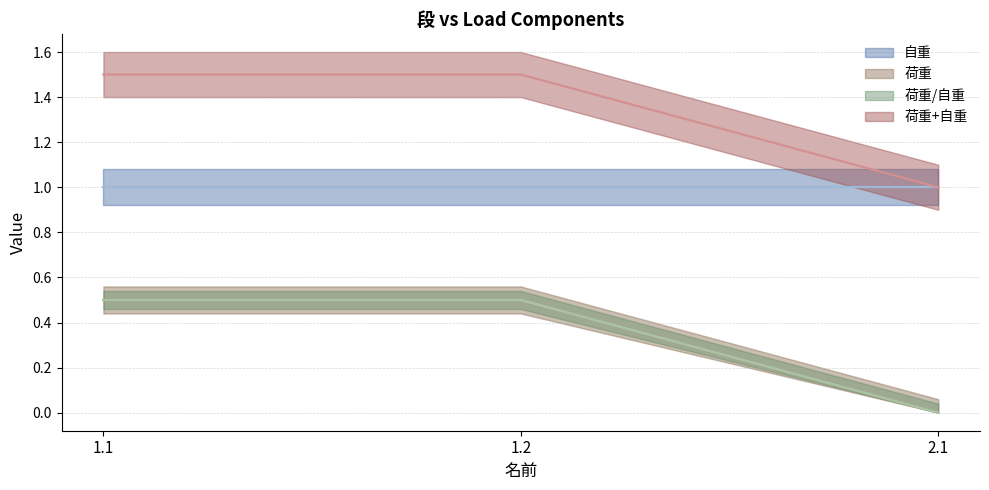

How many values in the 荷重/自重 series exceed 0?

2